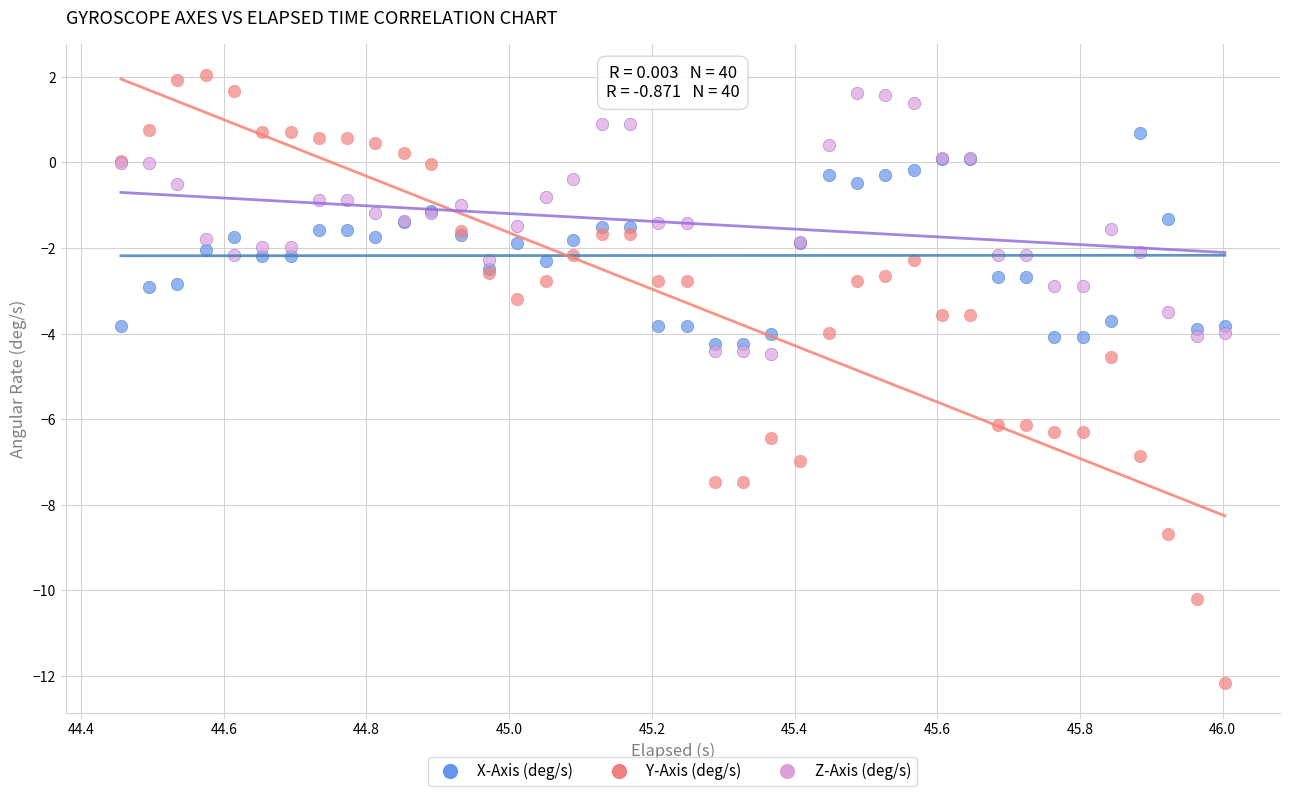

Which series has the largest Y range (max minus min)?

Y-Axis (deg/s)